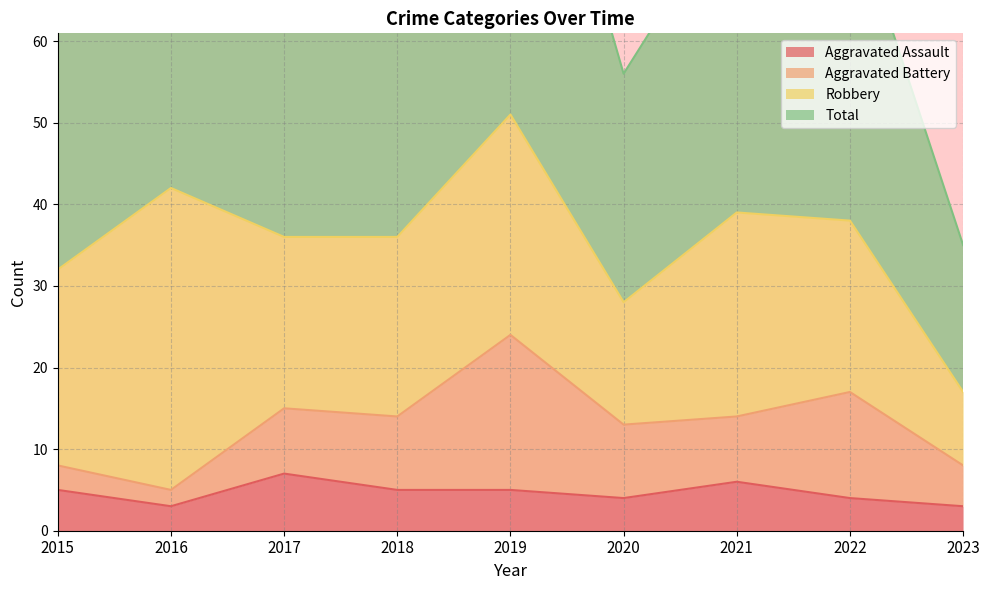

What is the value of the Aggravated Assault point at the 3rd from the left?

7